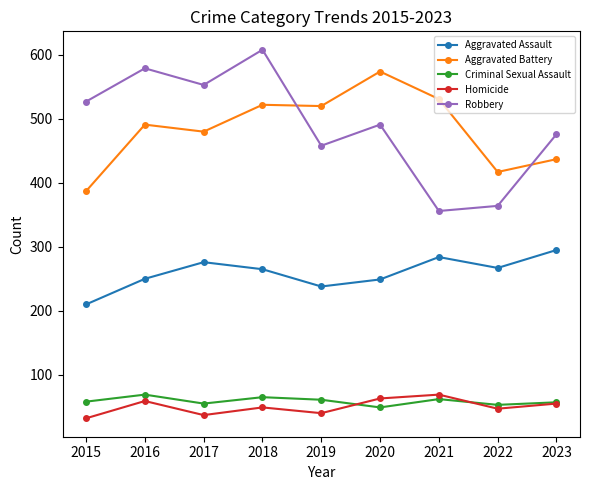

What is the total value across all series at 2018?

1509